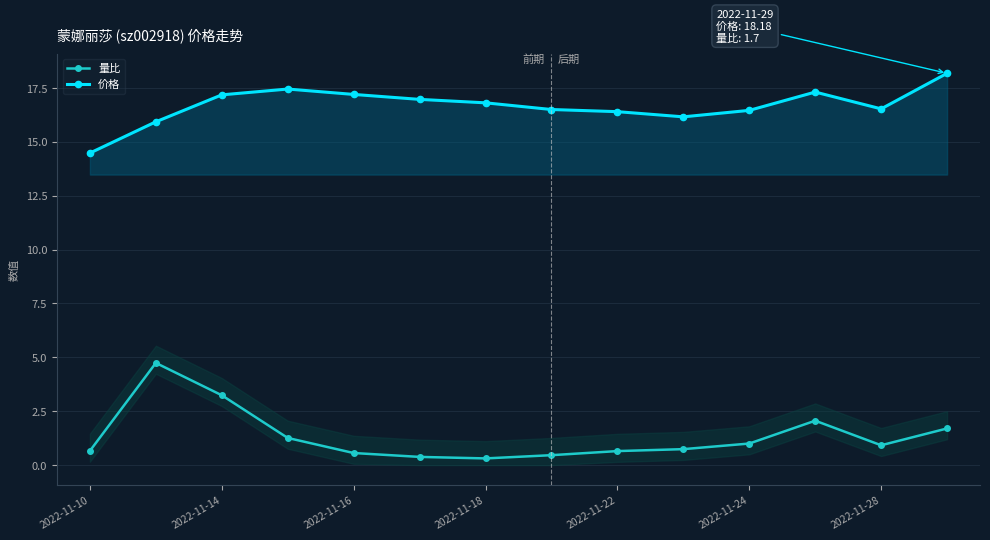

How many lines are shown in the chart?

2